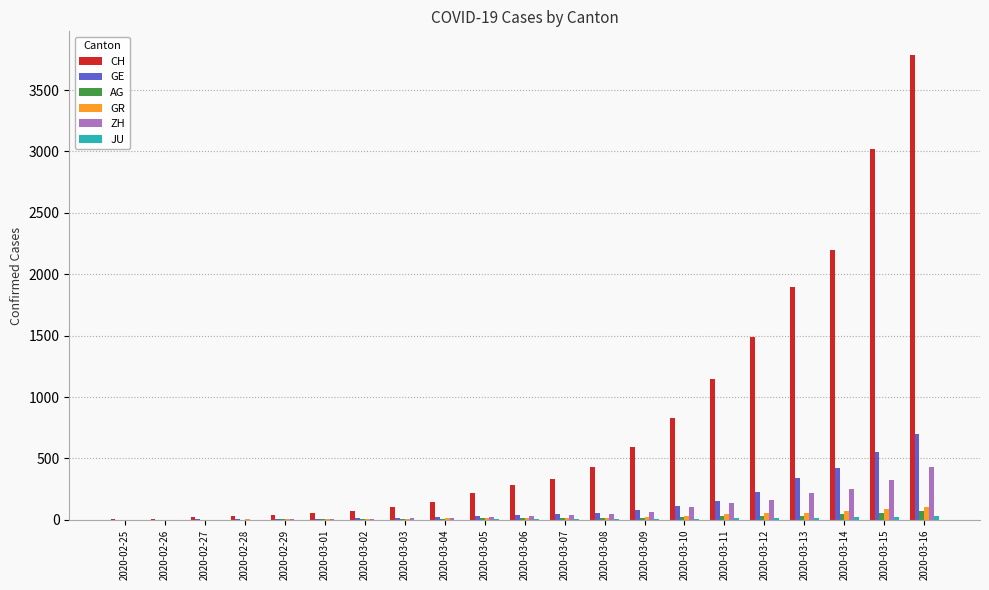

Which series has the largest total across all categories?

CH